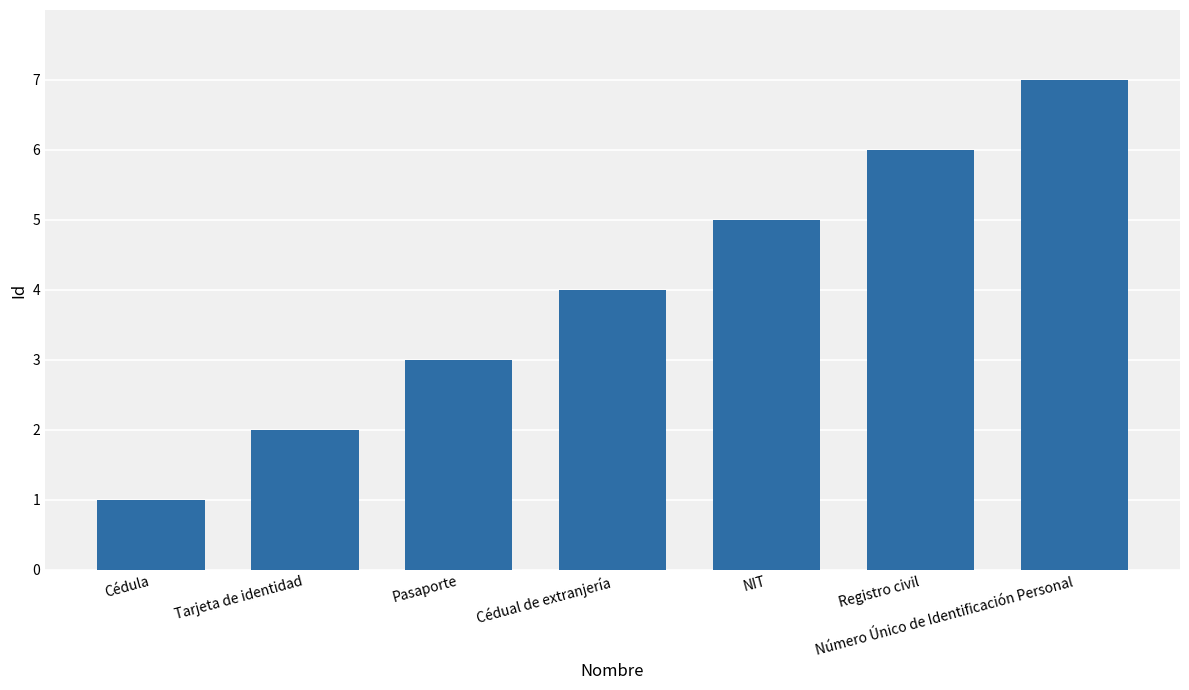

How many data points does each series have?

7